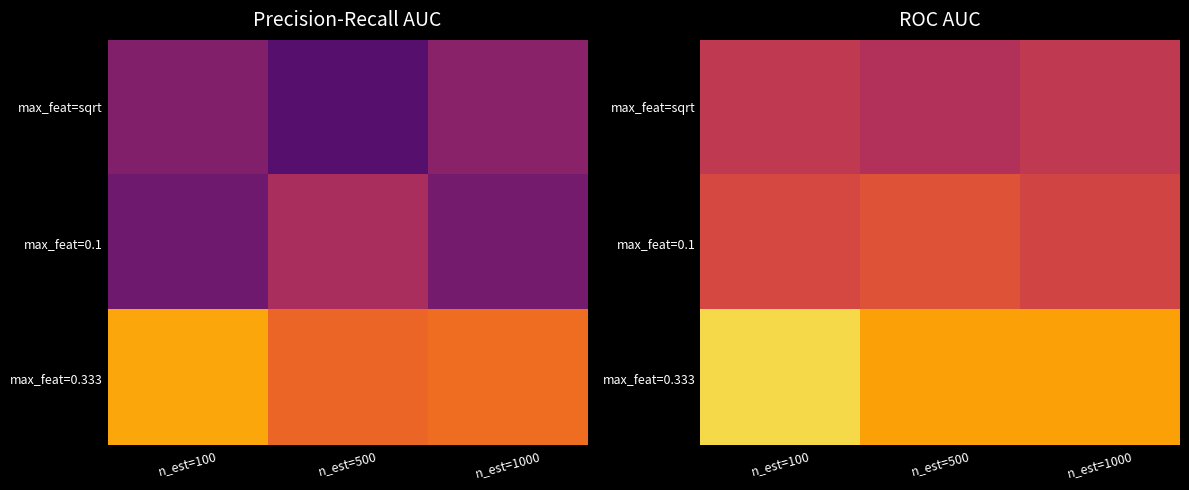

How many series are shown in this chart?

3